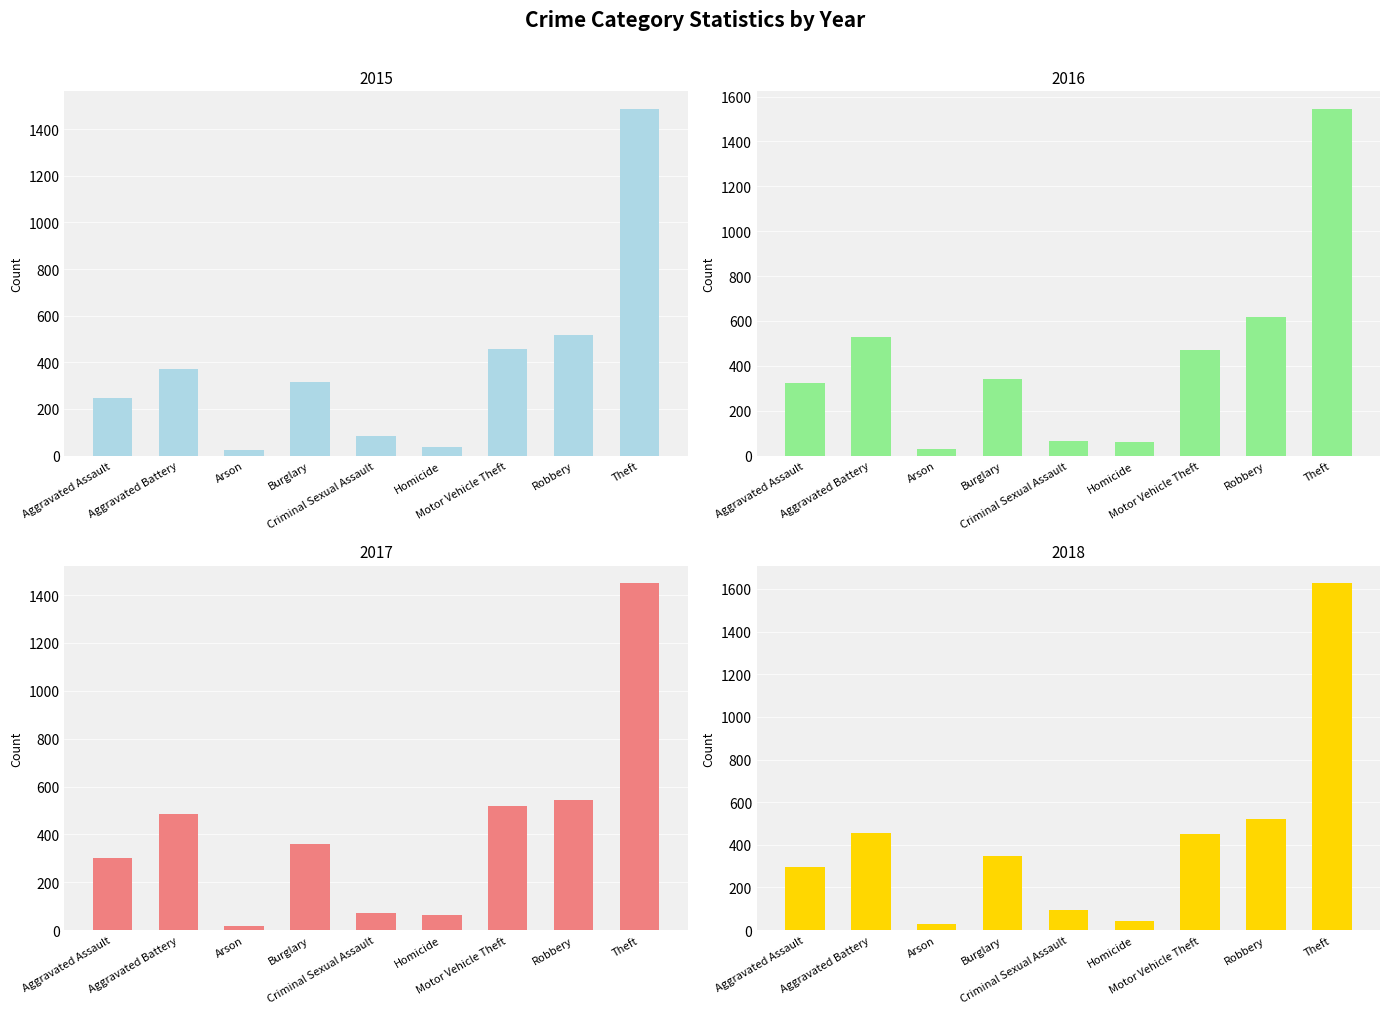

At how many categories does at least one series exceed 1381?

1